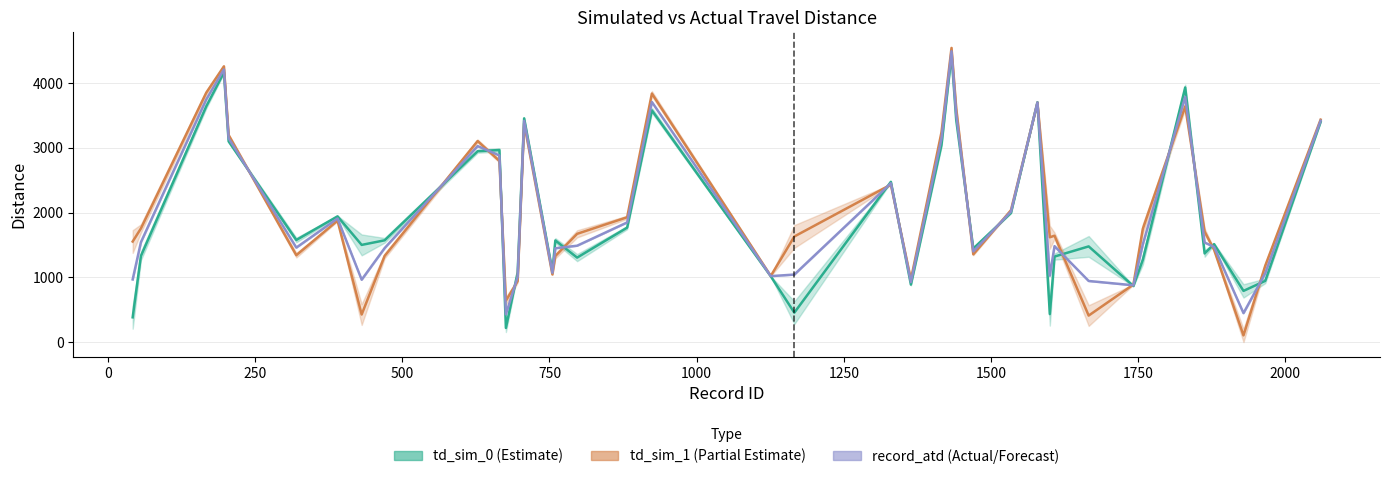

What is the smallest value displayed?

104.0